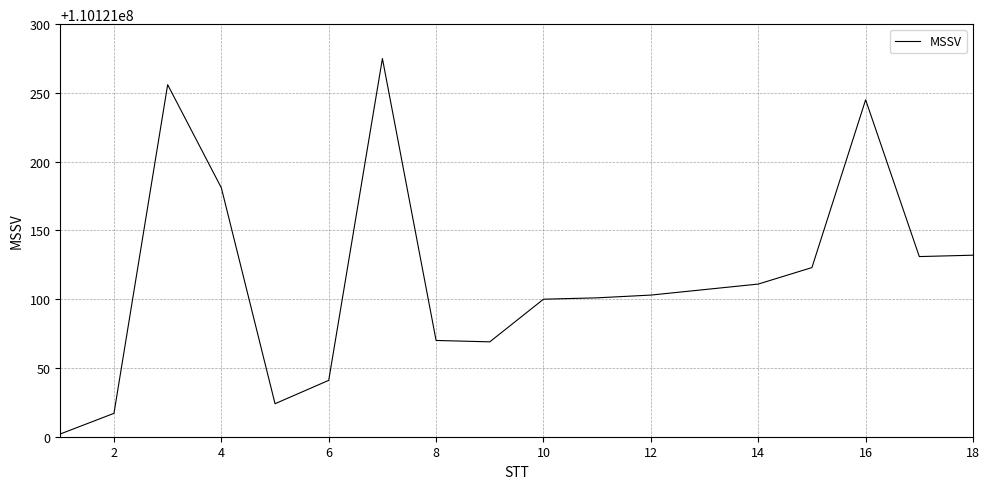

True or false: the data has more than 2 interior local peaks.

True